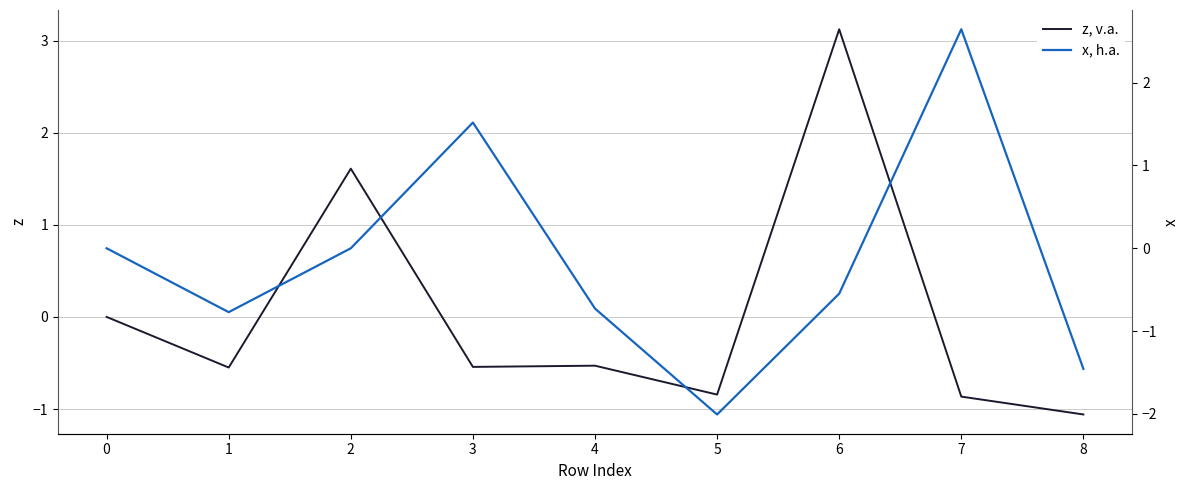

At which label does z, v.a. reach its peak?

6